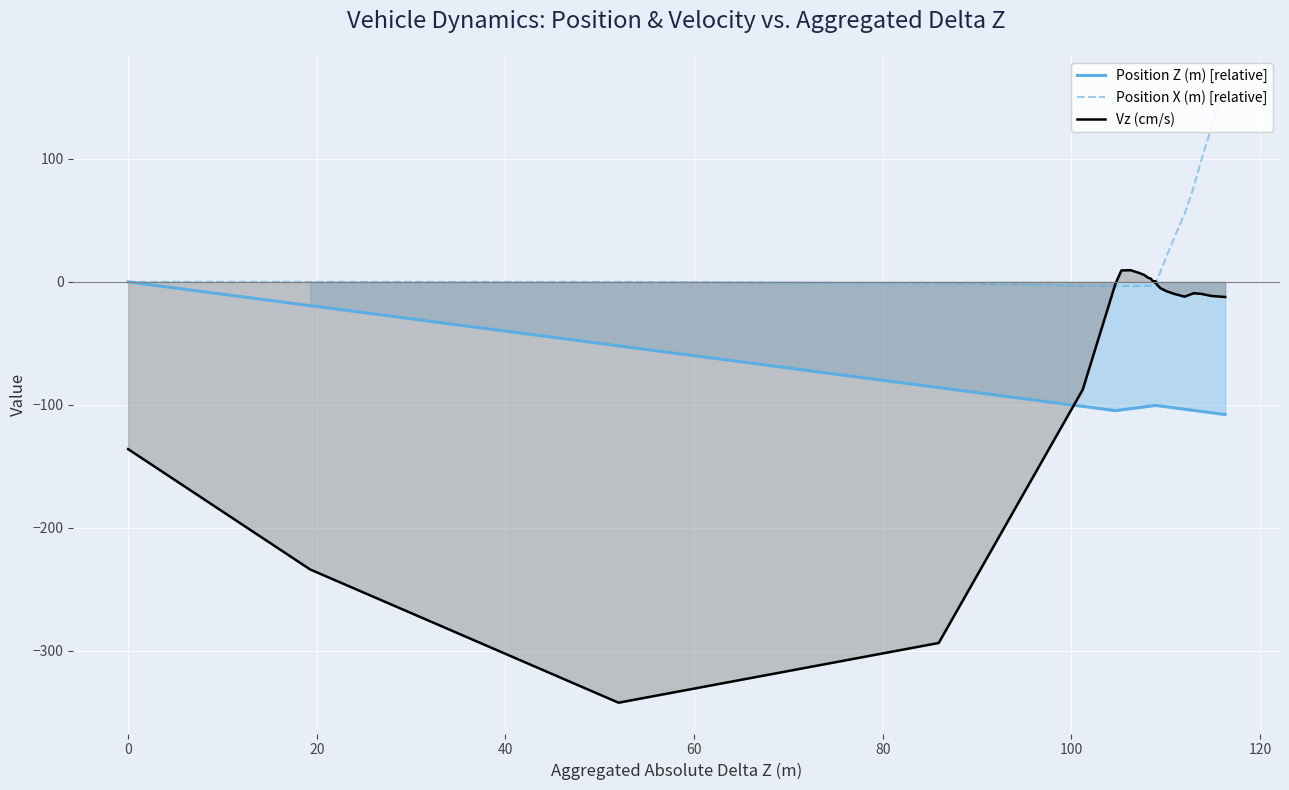

List the series in order of their peak value, highest first.

Position X (m) [relative], Vz (cm/s), Position Z (m) [relative]